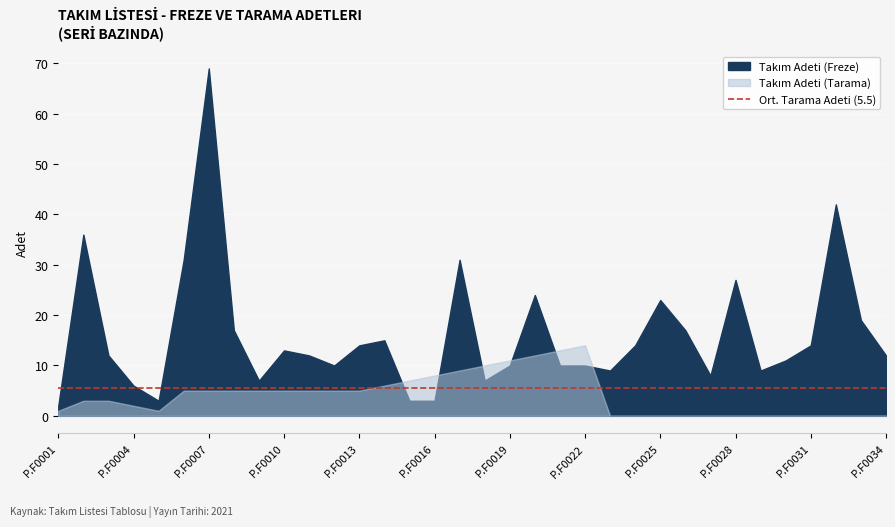

What is the difference between the maximum and second lowest values in the Takım Adeti (Freze) series?

66